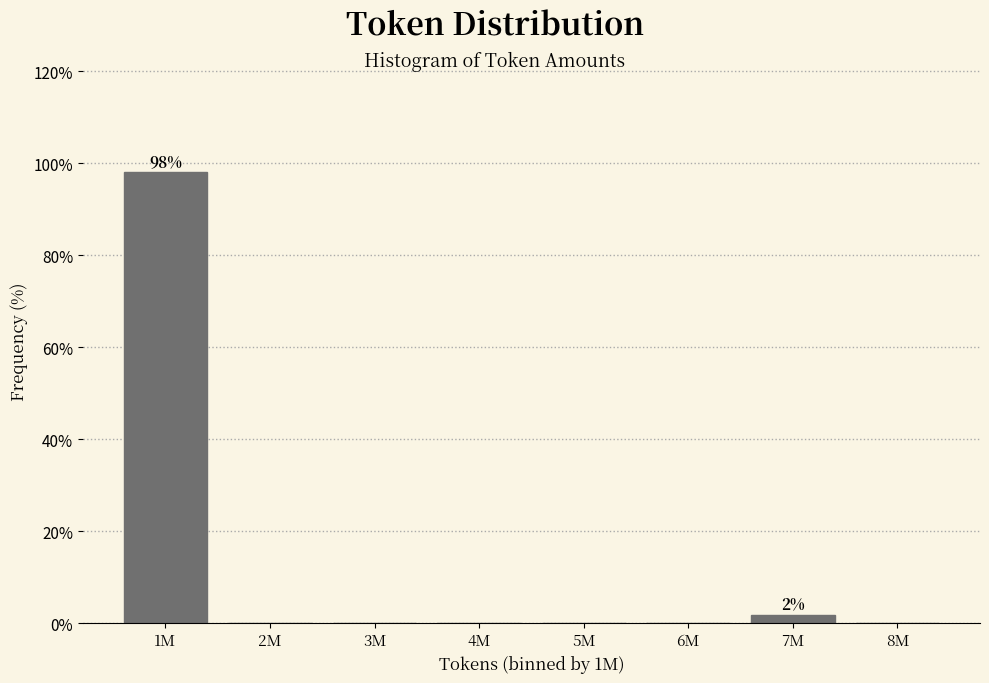

Reading right to left, transcribe all the data shown in this chart.

8M=0.0	7M=1.9	6M=0.0	5M=0.0	4M=0.0	3M=0.0	2M=0.0	1M=98.1